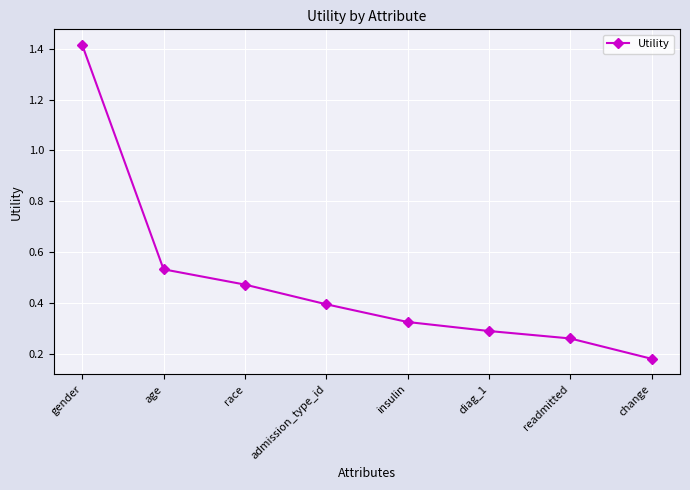

True or false: the data shows 0.7 at race.

False